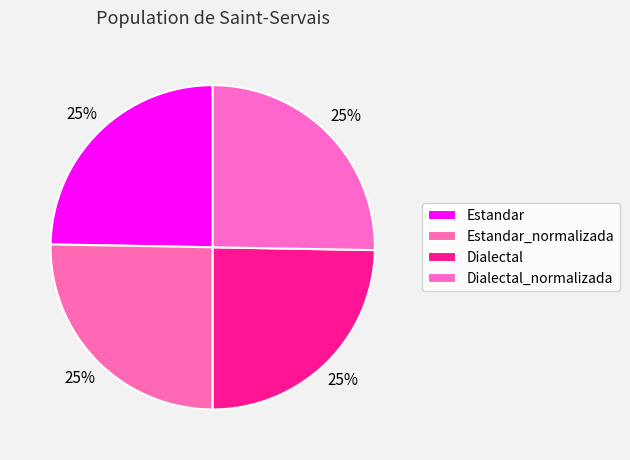

Rank the categories by value from lowest to highest.

Estandar, Dialectal, Estandar_normalizada, Dialectal_normalizada